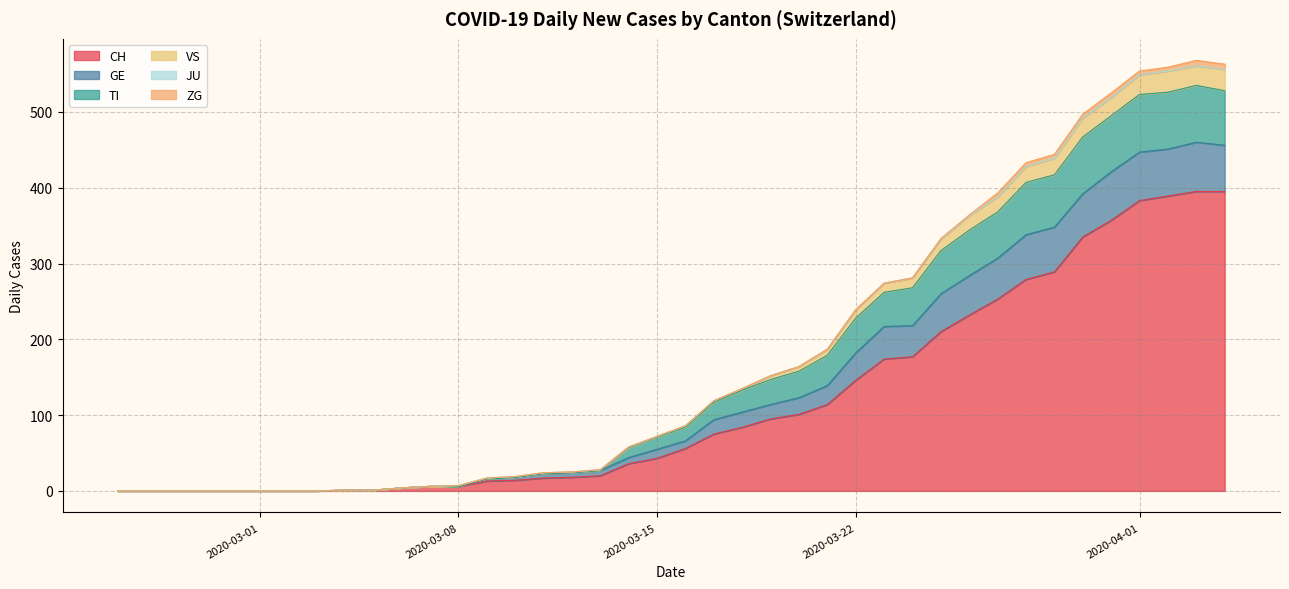

How many distinct data groups are displayed?

6